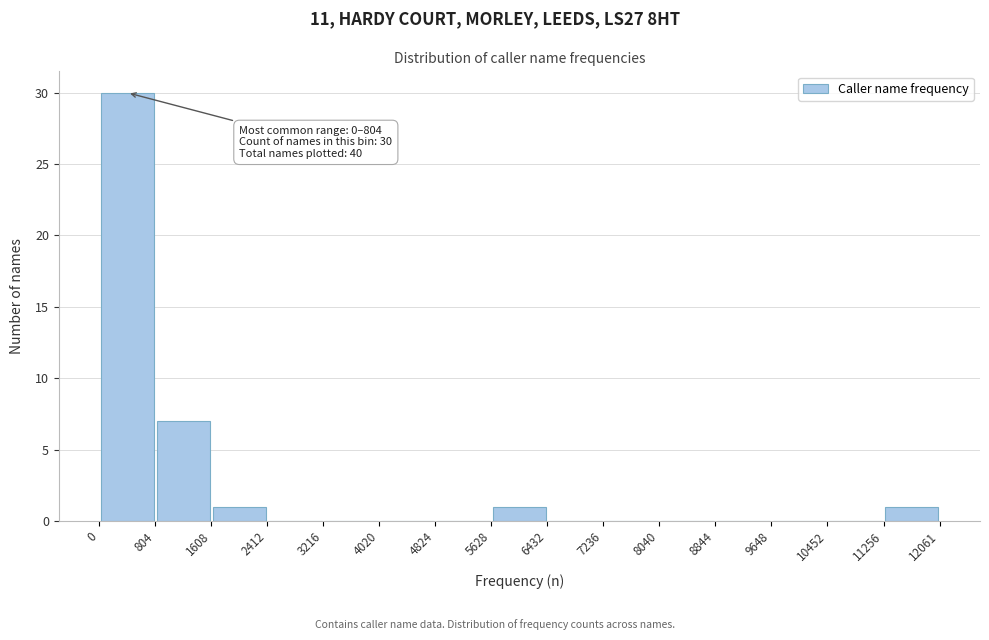

Which range on the x-axis has the tallest bar?

0 to 804